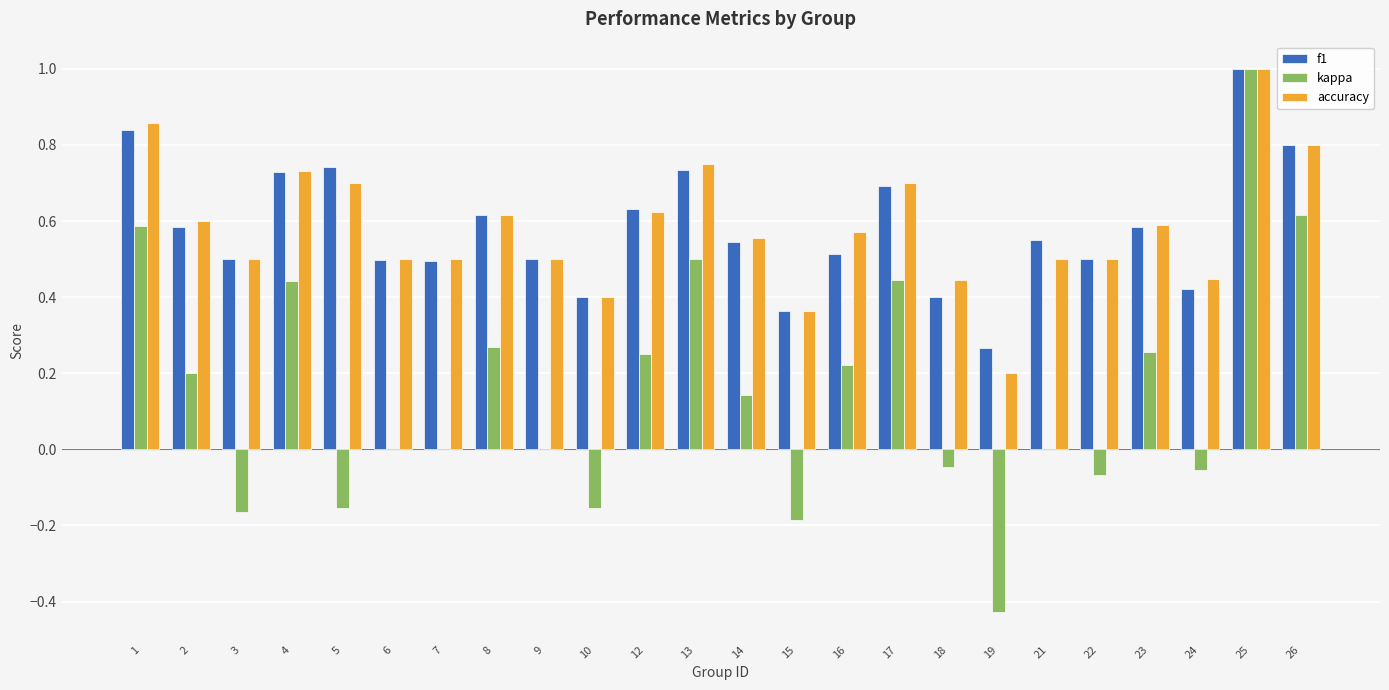

What is the sum of all f1 values?

13.9